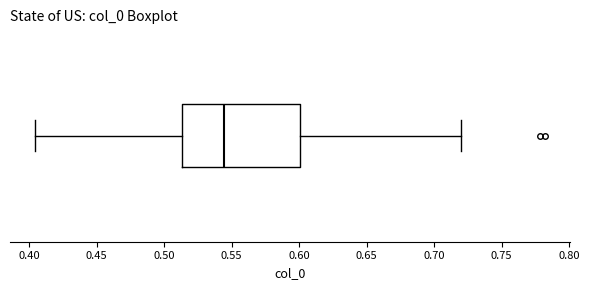

Read this box plot against the x-axis: the position of the median line, the range covered by the box, and the ends of both whiskers. The values are not printed on the chart, so give them approximately, as read against the axis.

median 0.545, box 0.515 to 0.600, whiskers 0.405 to 0.720